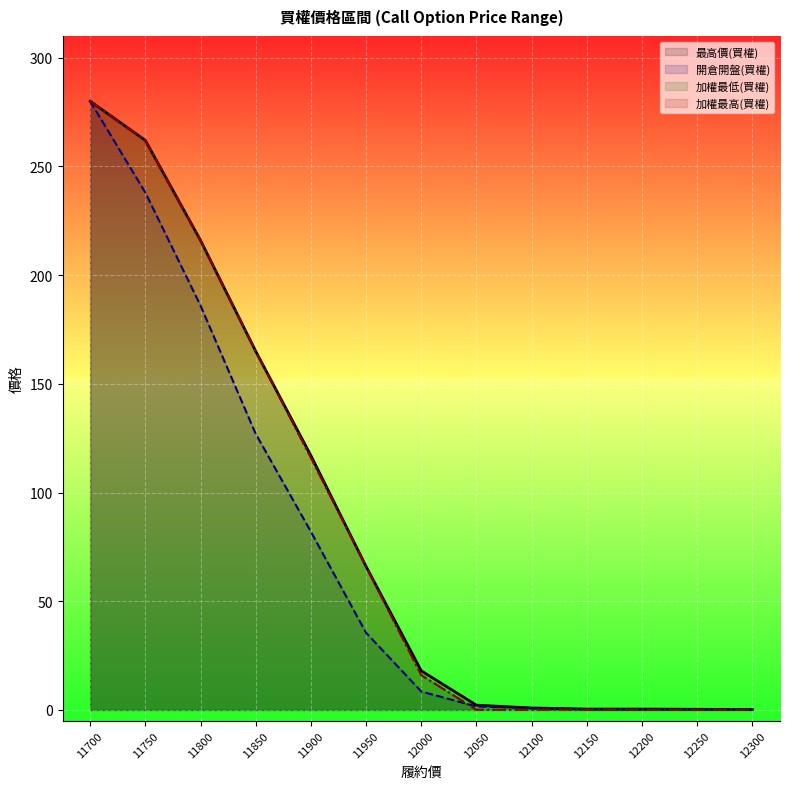

Where does the 開倉開盤(買權) series first go above 8?

11700